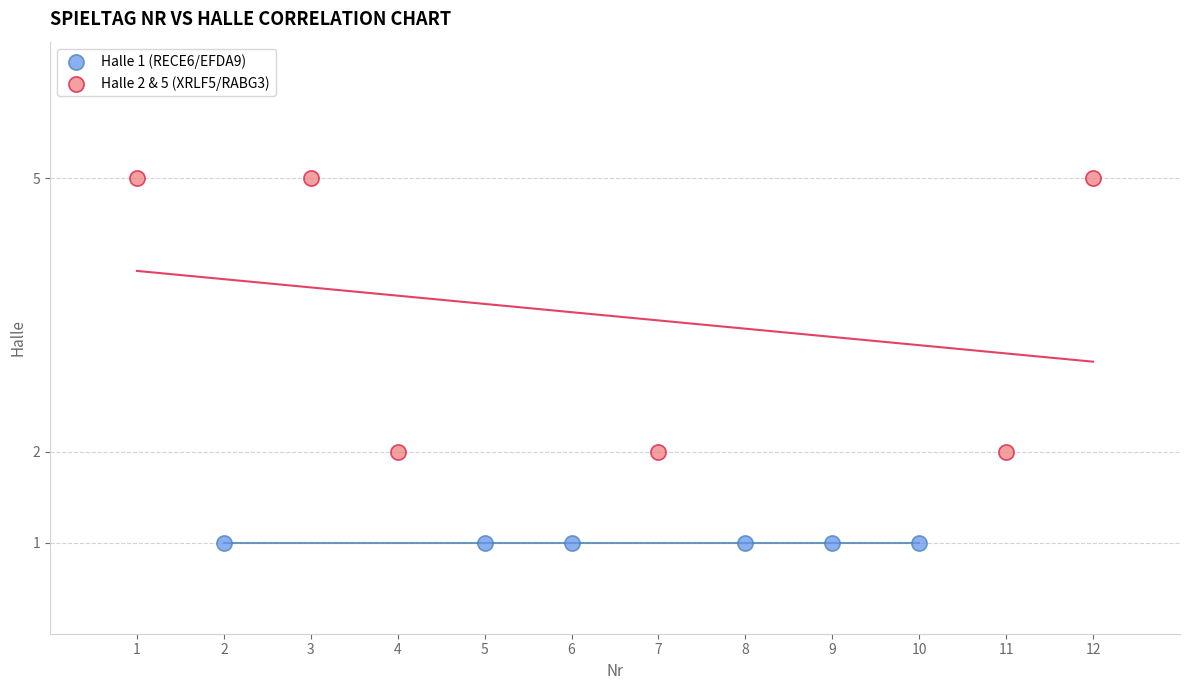

Which series contains the highest Y value?

Halle 2 & 5 (XRLF5/RABG3)